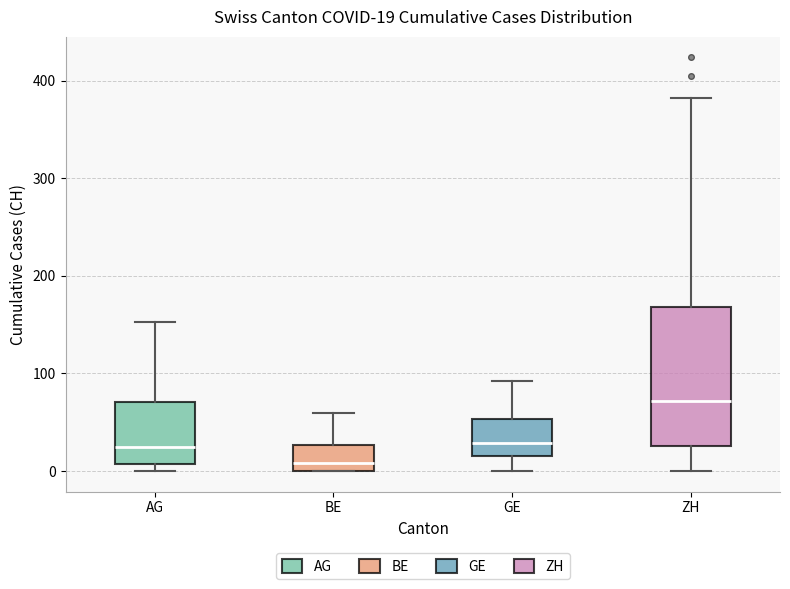

Which box's median line is the highest?

ZH